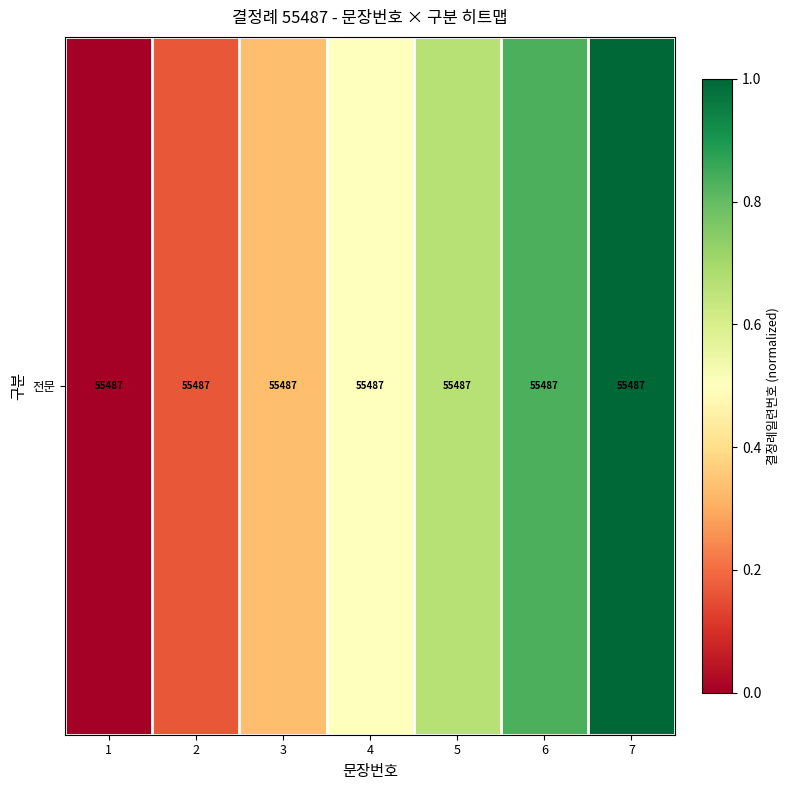

What is the average value?

0.5